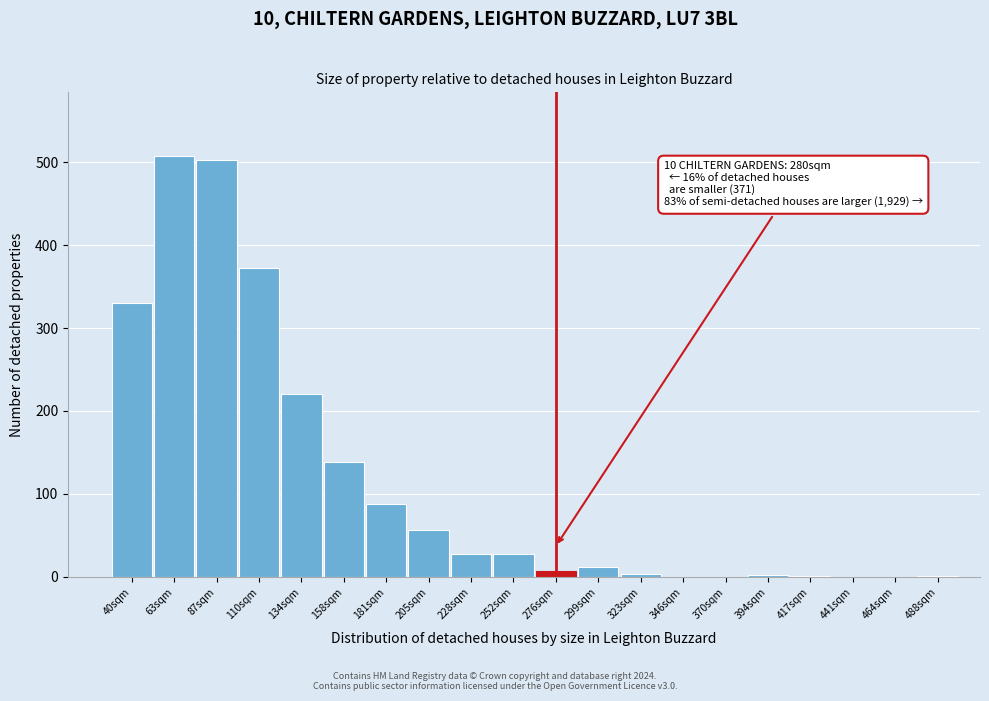

True or false: the data shows 7 at 276sqm.

True